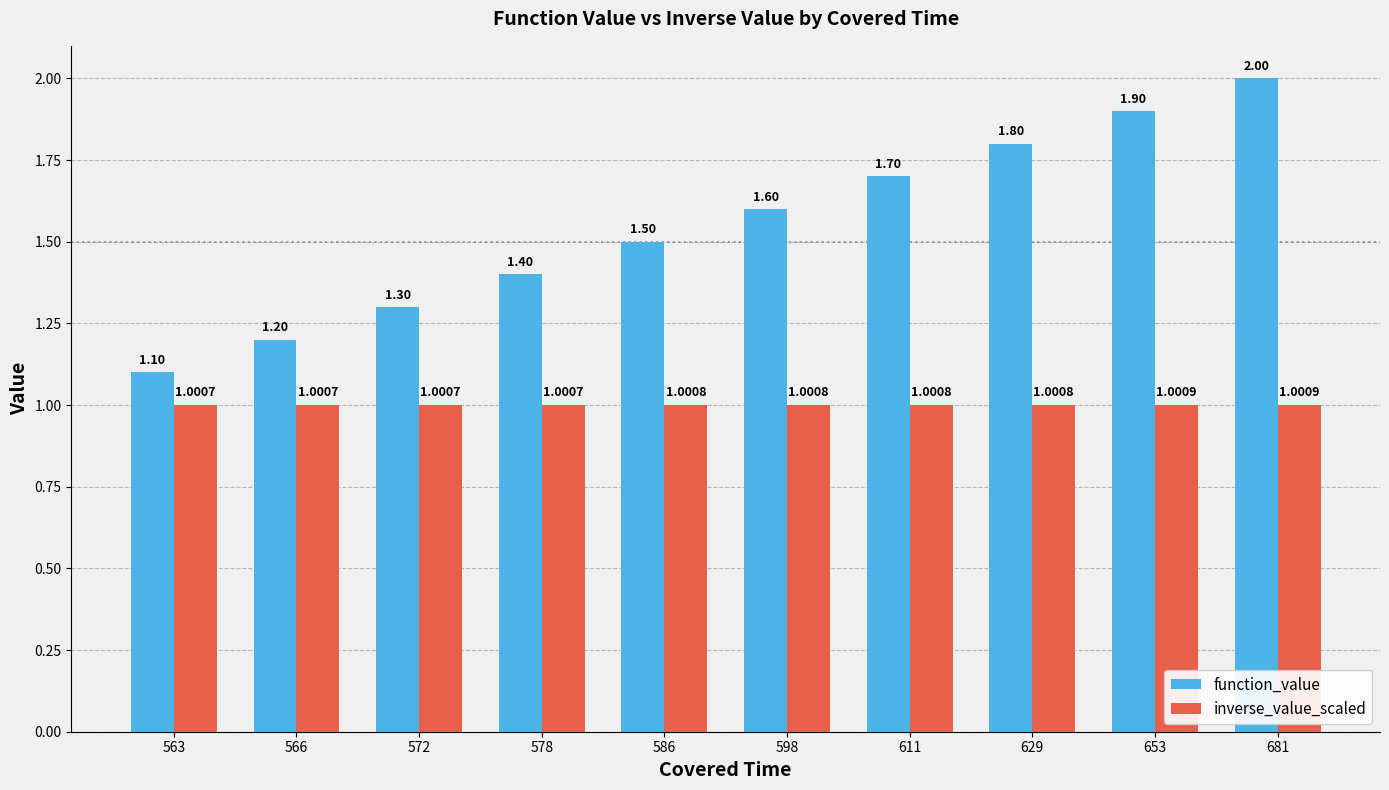

What is the minimum value for inverse_value_scaled?

1.0